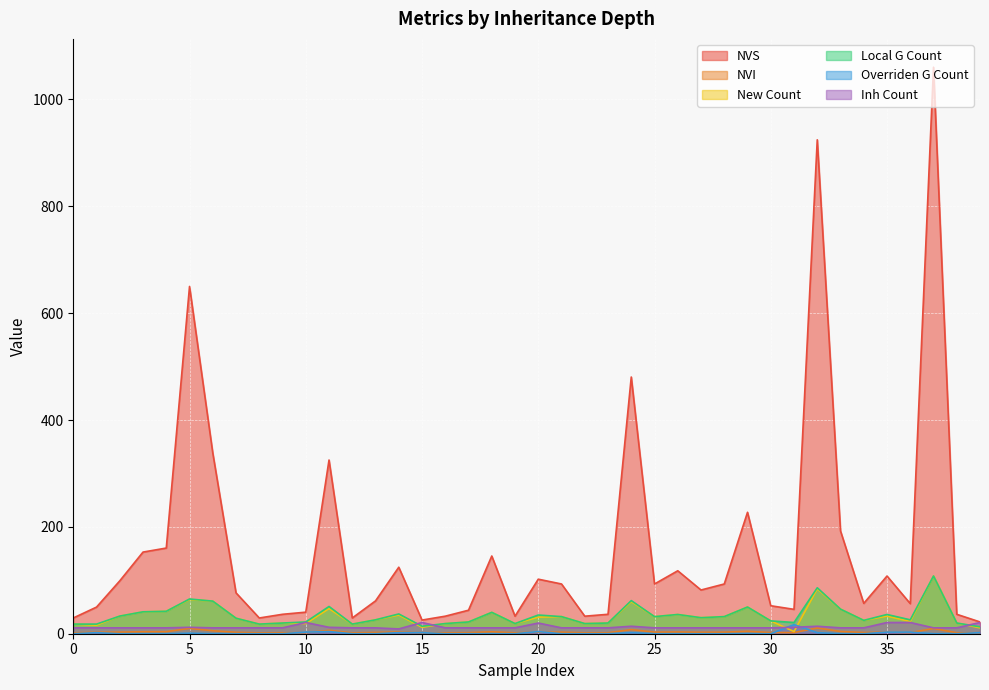

True or false: Local G Count and New Count cross at least once.

False